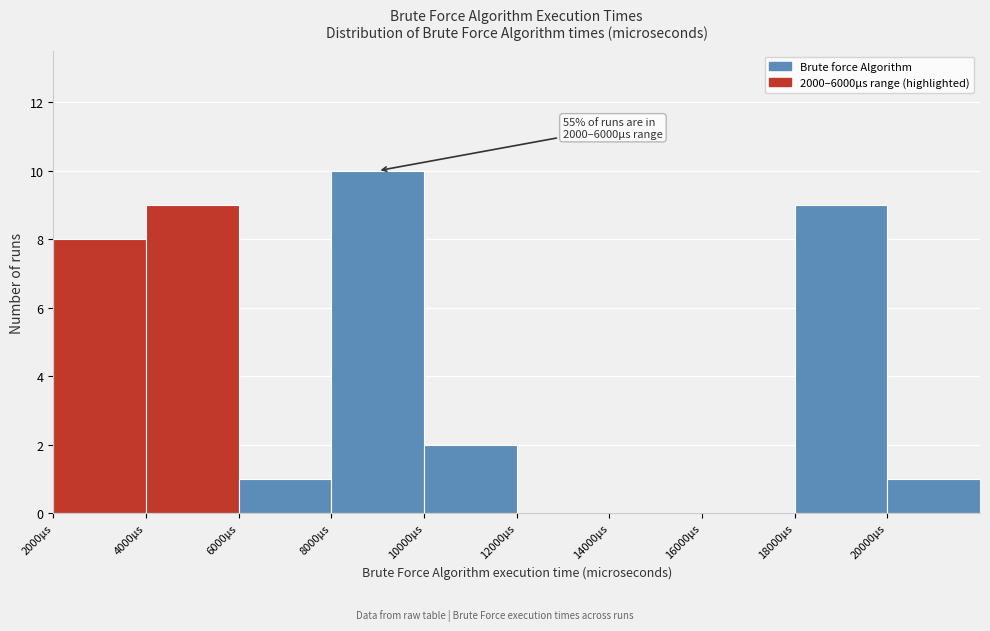

Over which range of the x-axis is the bar tallest?

8000 to 10000